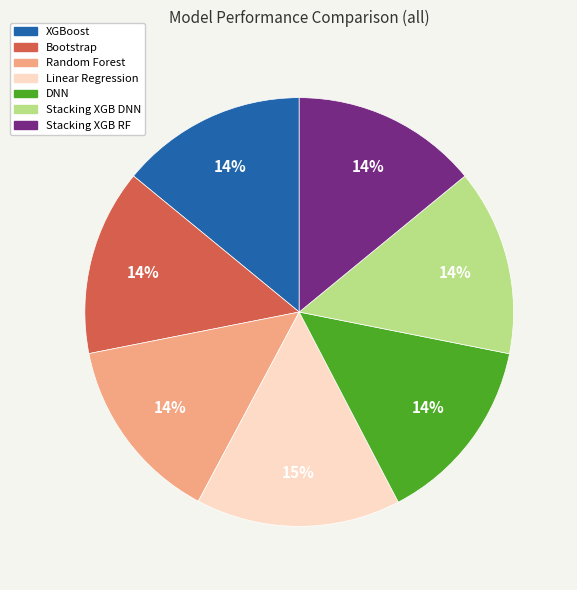

Does XGBoost account for over 50% of the chart?

No